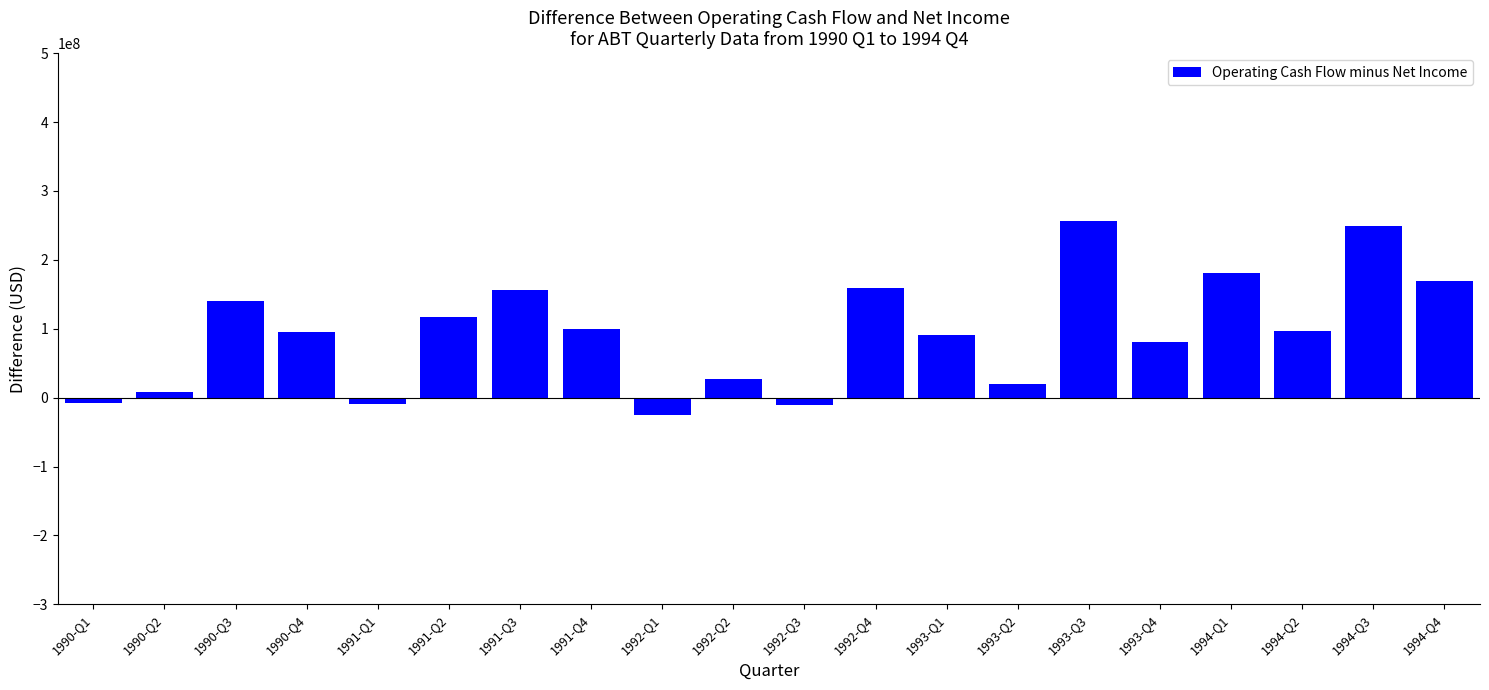

The value at 1993-Q1 is 90500000. True or false?

True